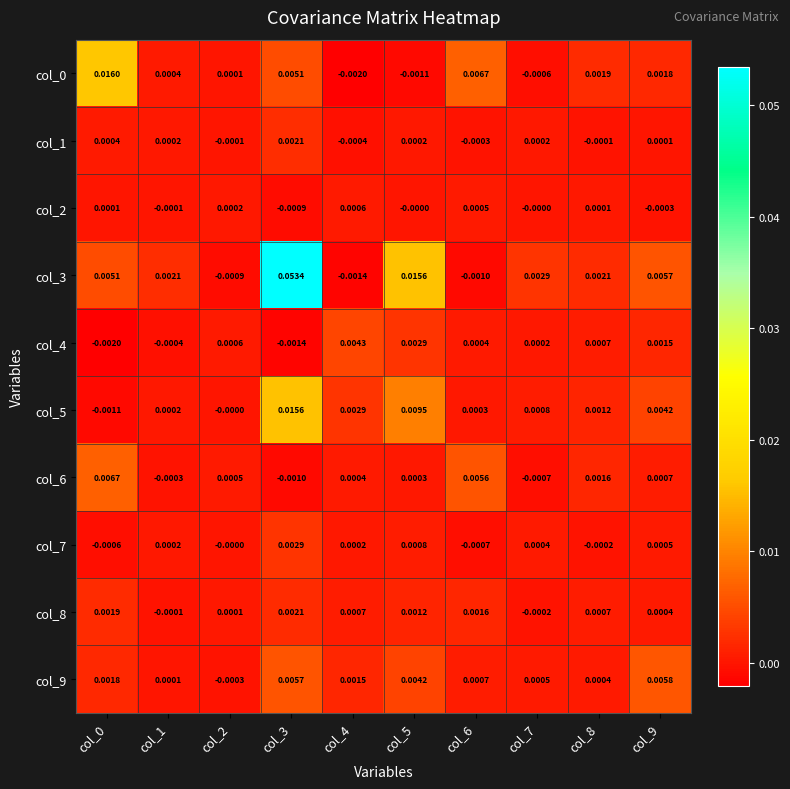

Is the value of col_6 at col_4 greater than the value of col_1 at col_8?

Yes